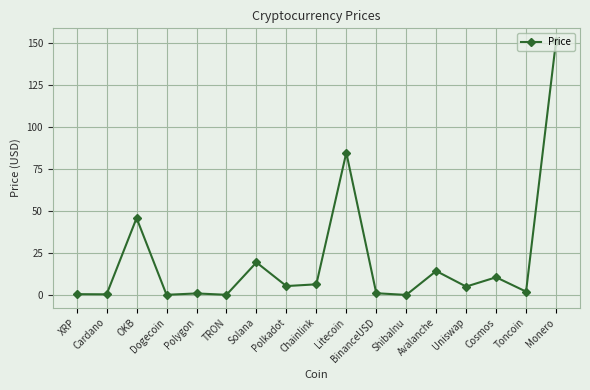

True or false: the data has more than 2 interior local peaks.

True